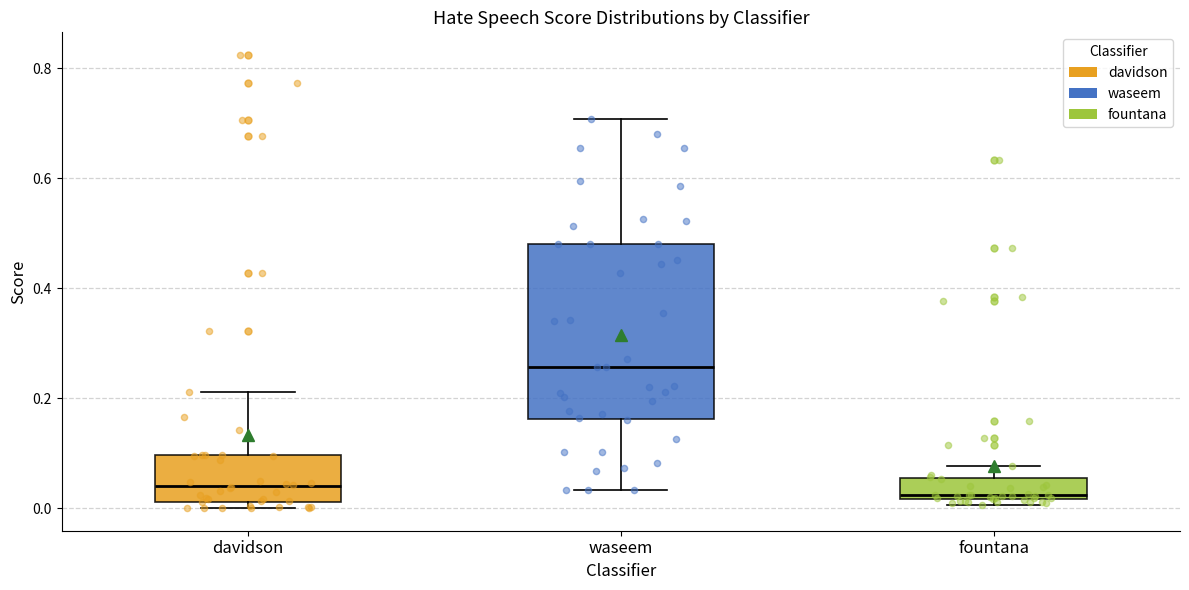

Which box is the tallest, from its lower edge to its upper edge?

waseem